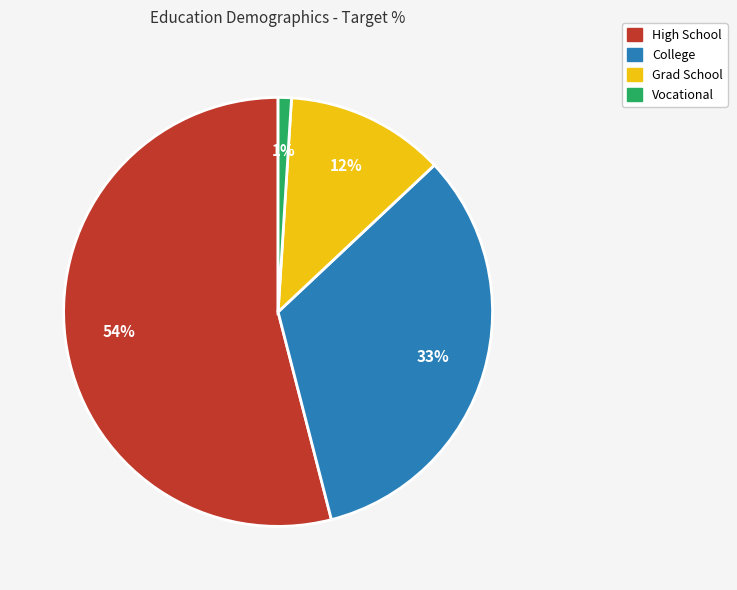

Rank the categories by value from highest to lowest.

High School, College, Grad School, Vocational